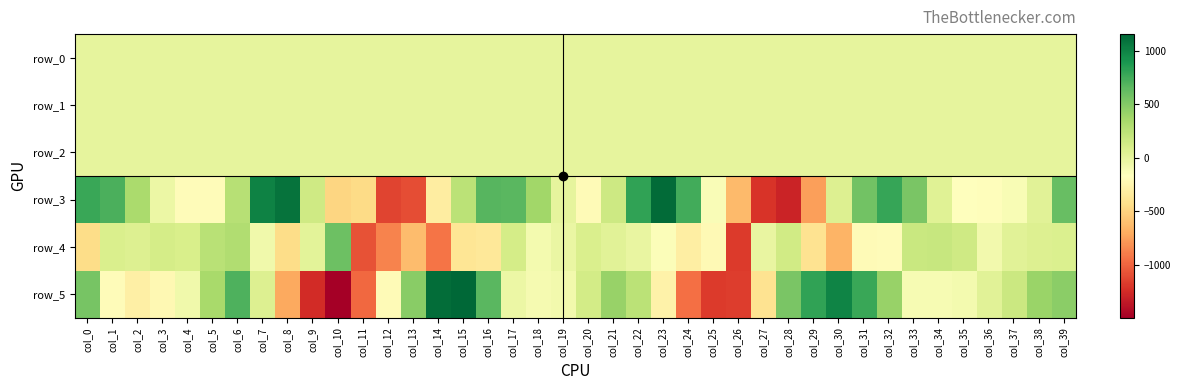

Reading left to right, extract all data points from this chart.

row_0: 0.7	0.4	0.0	-0.2	-0.3	-0.4	-0.1	0.4	0.3	0.2	-0.3	-0.8	-0.7	-0.4	-0.3	0.2	0.4	0.3	-0.1	-0.2	-0.3	-0.3	0.1	0.4	0.3	-0.0	-0.3	-0.5	0.0	-0.3	0.2	0.4	0.5	0.3	0.0	-0.1	-0.1	-0.2	-0.2	0.2
row_1: -0.6	-0.3	-0.1	-0.1	-0.2	-0.3	-0.4	-0.3	-0.0	0.2	-0.1	-0.5	-0.7	-0.8	-1.2	-1.0	-0.7	-0.3	-0.2	-0.2	-0.2	-0.4	-0.4	-0.1	0.1	0.2	-0.1	-0.5	-0.7	-0.9	-1.0	-0.8	-0.5	-0.2	-0.1	-0.2	-0.3	-0.4	-0.4	-0.5
row_2: 1.0	0.7	0.5	0.7	0.9	1.2	1.6	1.3	0.6	-0.0	0.3	0.5	0.8	1.1	1.5	1.2	1.1	0.7	0.6	0.6	1.0	1.6	1.5	0.9	0.3	0.1	0.3	0.9	1.0	1.5	1.4	1.2	0.9	0.6	0.6	0.8	1.0	1.1	1.4	1.6
row_3: 774.7	715.6	327.2	-35.2	-195.7	-197.7	264.9	1002.5	1085.4	148.8	-489.4	-453.6	-1133.9	-1093.2	-316.8	248.0	671.0	666.2	371.3	-3.1	-208.7	155.9	804.2	1125.4	740.2	-130.4	-633.0	-1207.0	-1286.3	-752.9	66.1	568.4	786.7	537.5	45.0	-177.4	-184.8	-126.5	33.6	615.3
row_4: -446.6	86.7	67.3	109.9	90.7	263.1	303.1	-66.4	-438.5	26.0	589.1	-1072.4	-864.1	-619.8	-923.7	-378.9	-362.4	114.4	-89.3	-31.0	87.8	34.5	-22.5	-138.7	-303.8	-211.6	-1173.2	-16.4	139.5	-400.1	-664.6	-204.7	-197.3	172.7	182.2	143.3	-84.1	36.9	65.1	73.6
row_5: 552.6	-196.4	-297.5	-224.9	-69.9	346.2	708.1	63.8	-715.9	-1245.2	-1491.8	-982.0	-209.2	480.8	1112.0	1153.3	659.8	-39.2	-107.2	-77.6	124.1	417.5	252.1	-276.0	-951.1	-1180.9	-1163.0	-399.5	538.9	810.3	989.4	778.5	410.8	-117.2	-115.8	-90.5	30.3	164.4	406.1	468.1